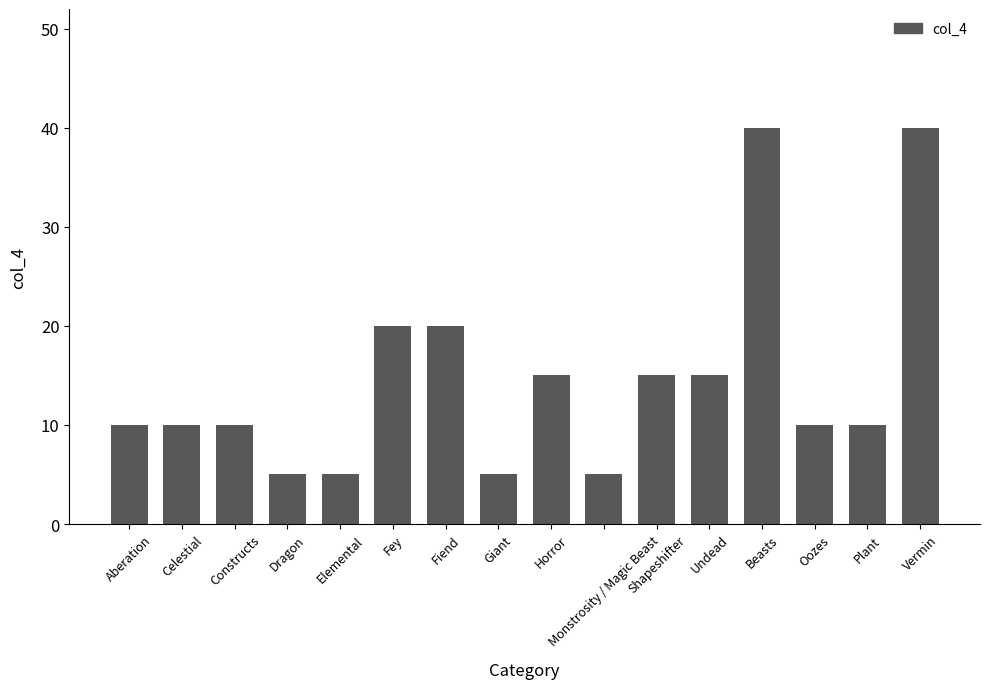

What position from the left is Oozes?

14